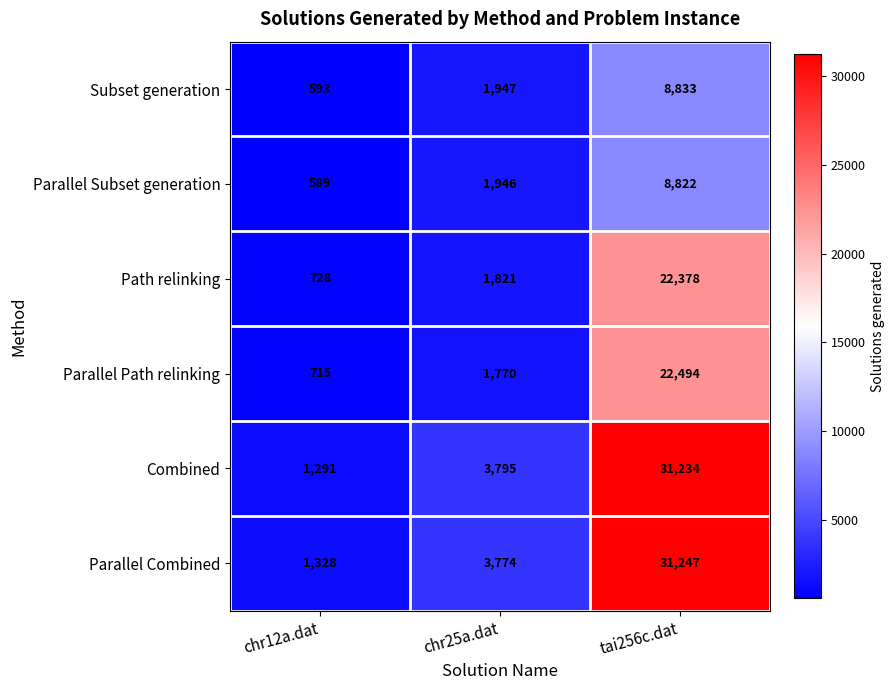

What is the greatest value displayed?

31247